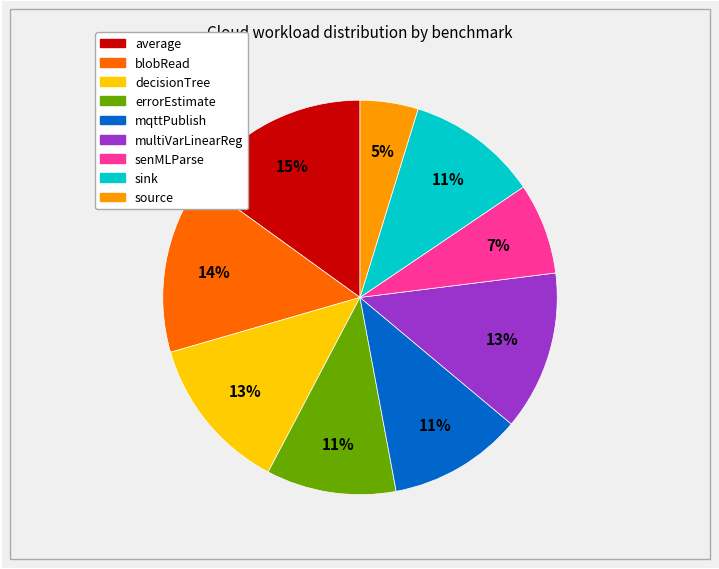

Between average and senMLParse, which is larger?

average